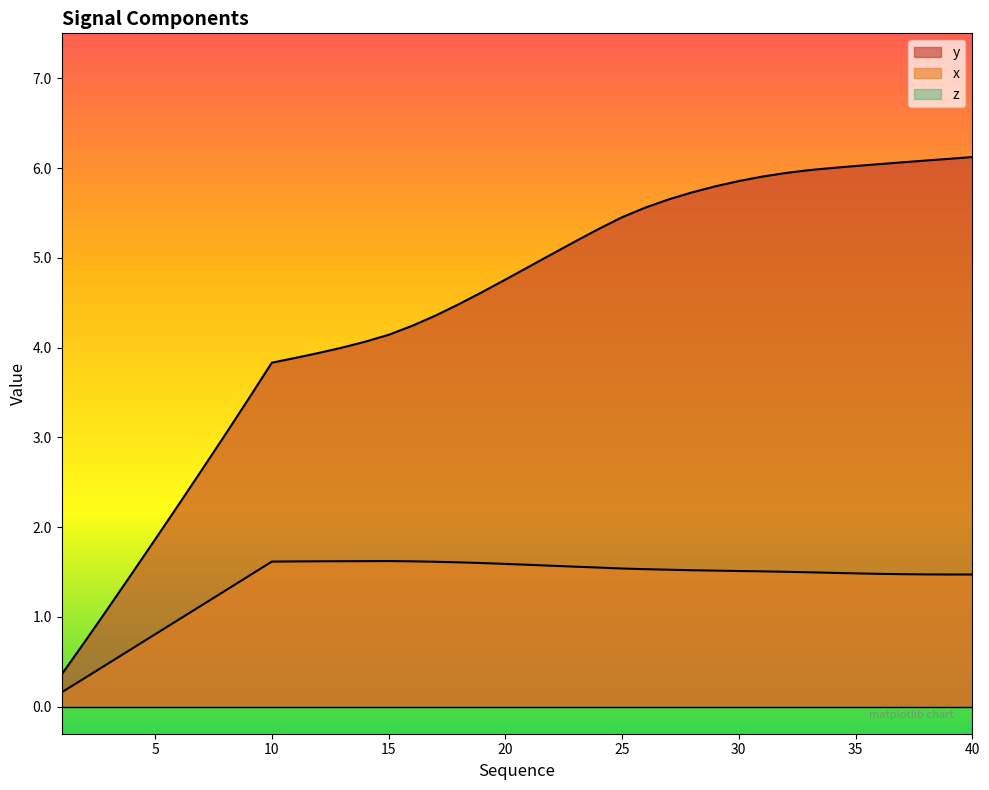

What is the spread (max minus min) of values at 32?

4.4